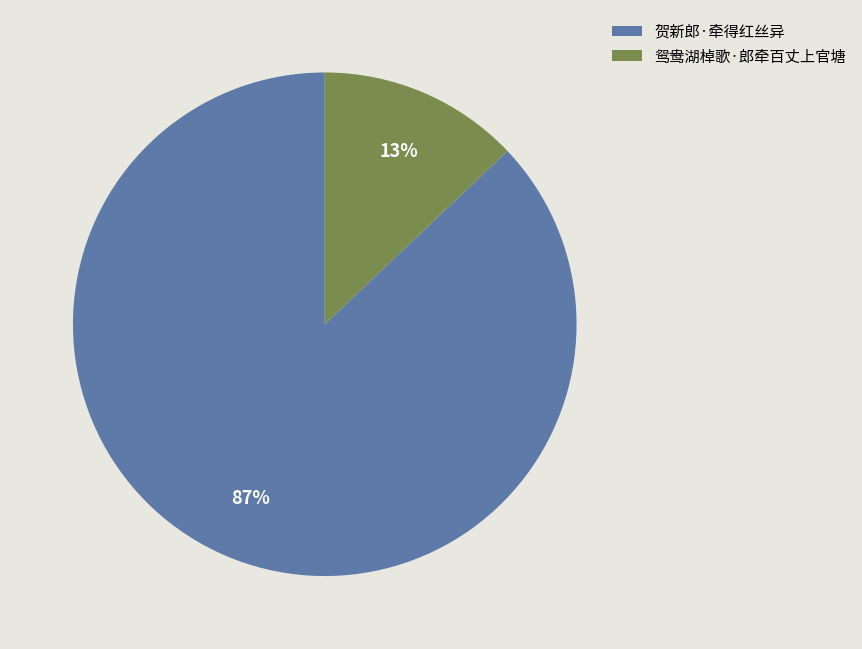

To the nearest percent, what is the combined percentage of 贺新郎·牵得红丝异 and 鸳鸯湖棹歌·郎牵百丈上官塘?

100%